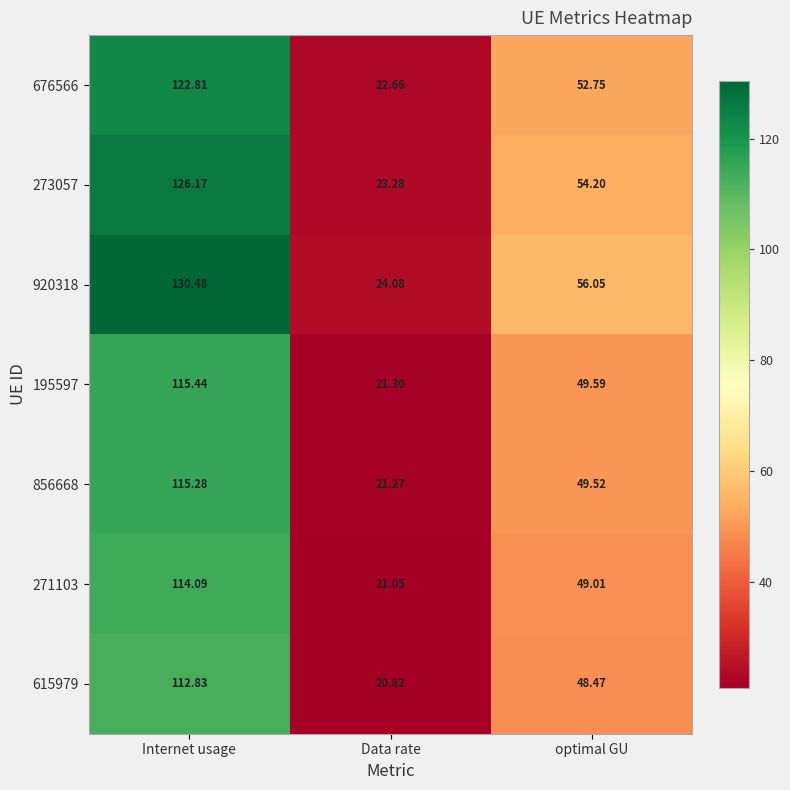

Between Internet usage and optimal GU, which series saw the biggest shift?

920318